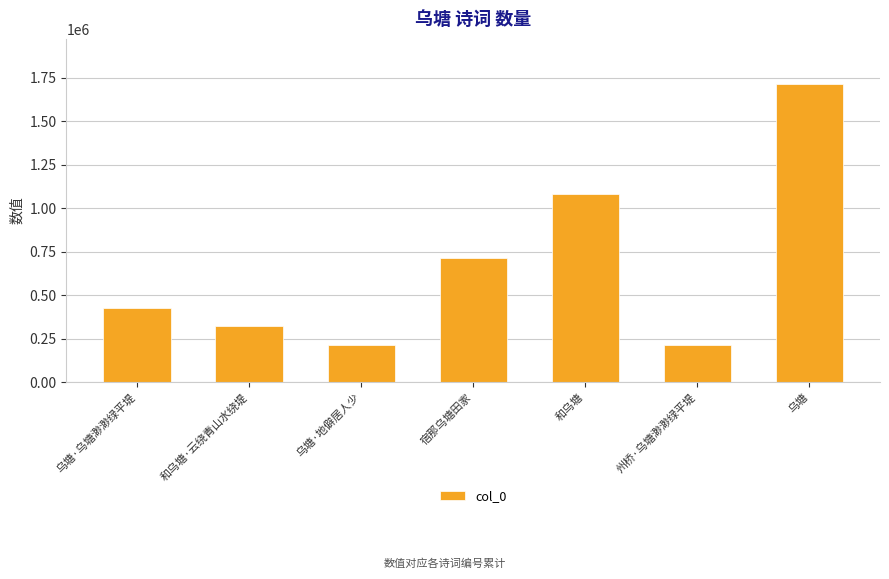

What is the minimum value shown in the chart?

213776